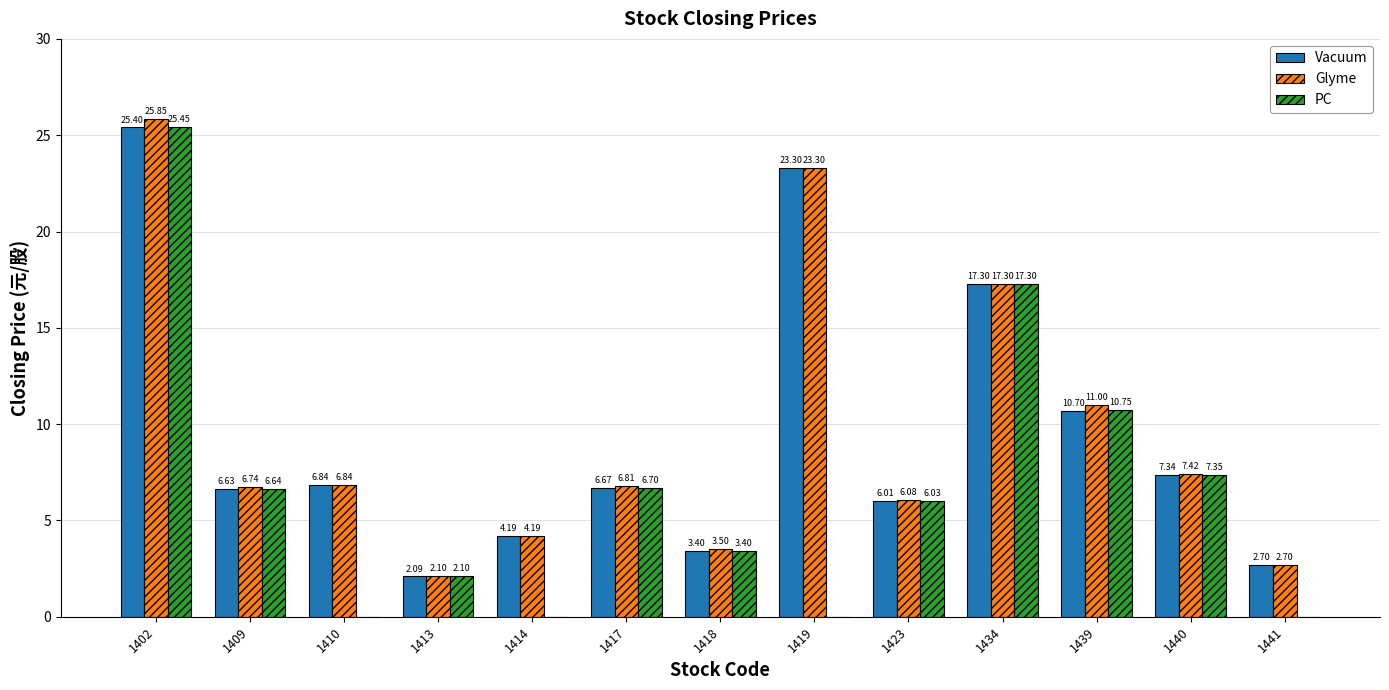

The value of PC at 1419 is 12.3. True or false?

False